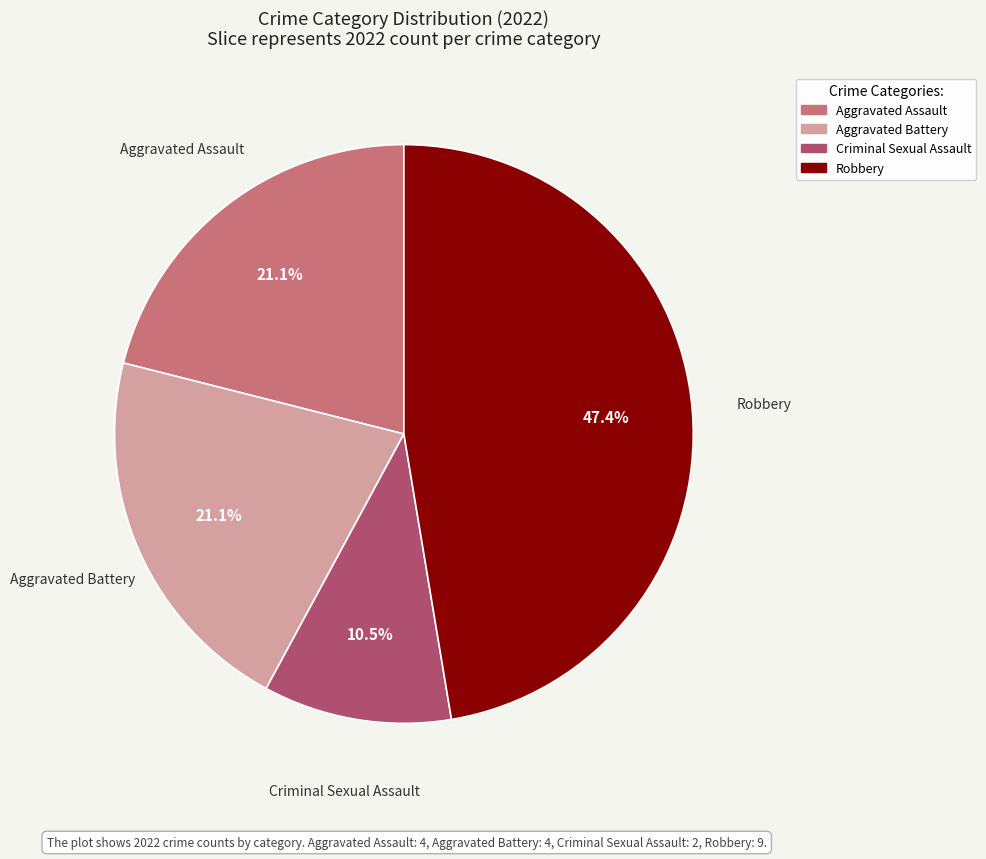

How many slices are in this pie chart?

4